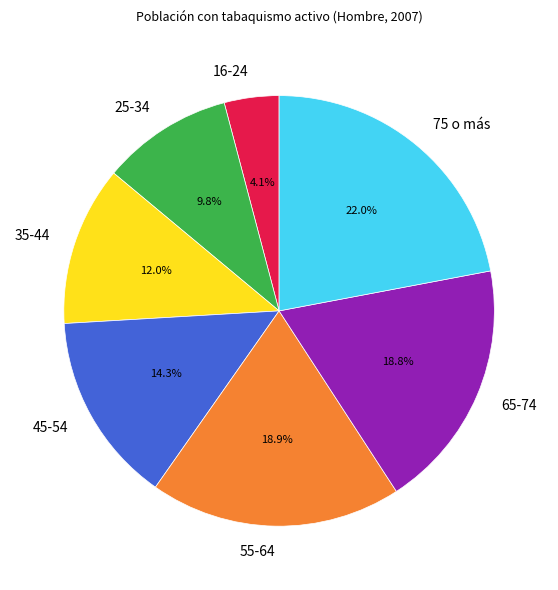

Which has a higher value, 16-24 or 45-54?

45-54